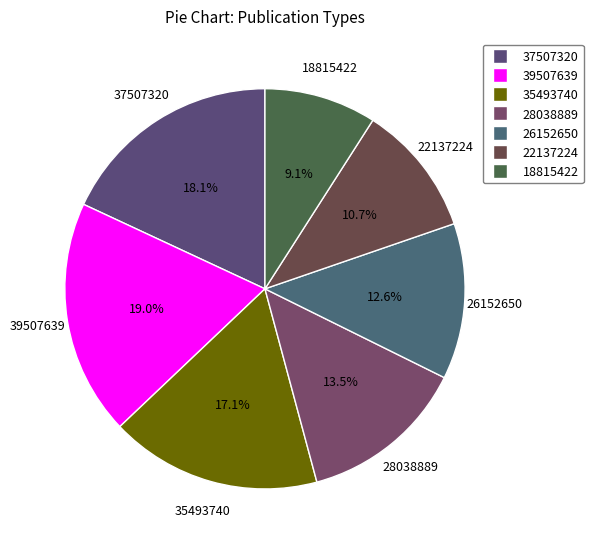

Count the number of slices in the pie.

7